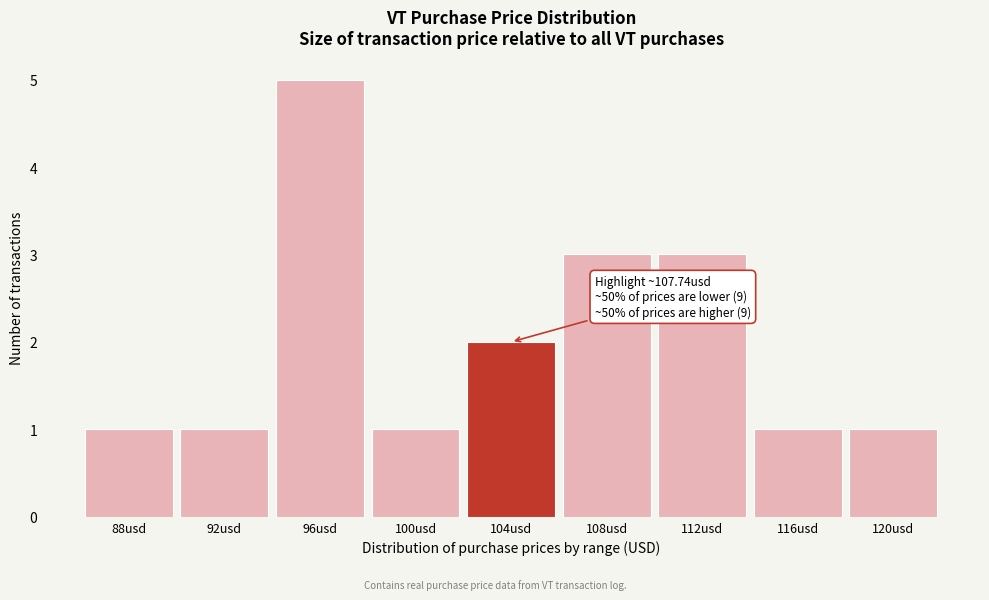

Reading left to right, list all the values displayed in this chart.

88usd=1	92usd=1	96usd=5	100usd=1	104usd=2	108usd=3	112usd=3	116usd=1	120usd=1